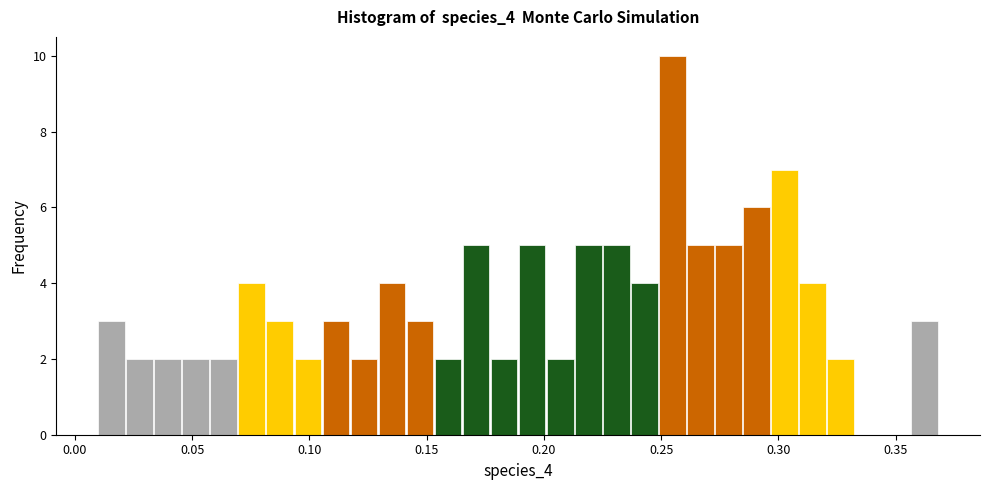

Around what value on the x-axis is the tallest bar? Give the approximate position of its centre, as read against the axis.

0.255